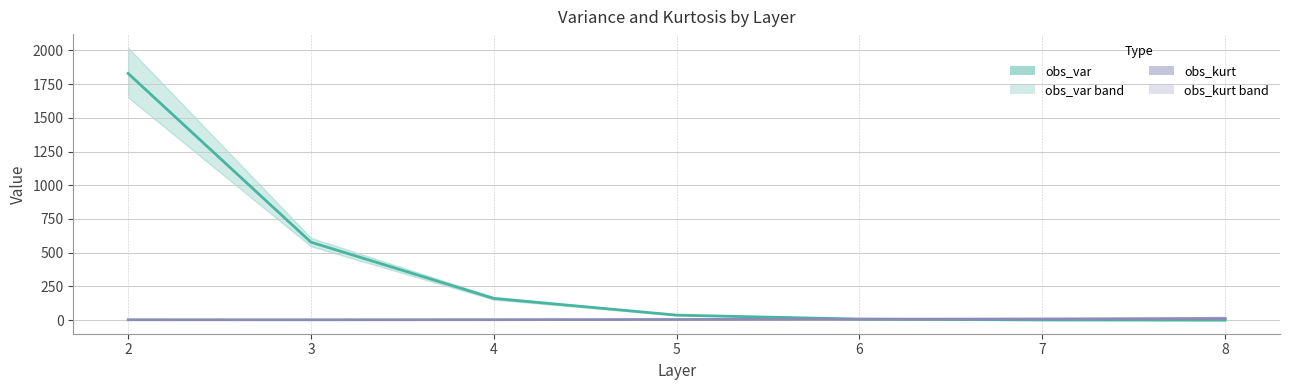

Which series changed the most between 3 and 7?

obs_var